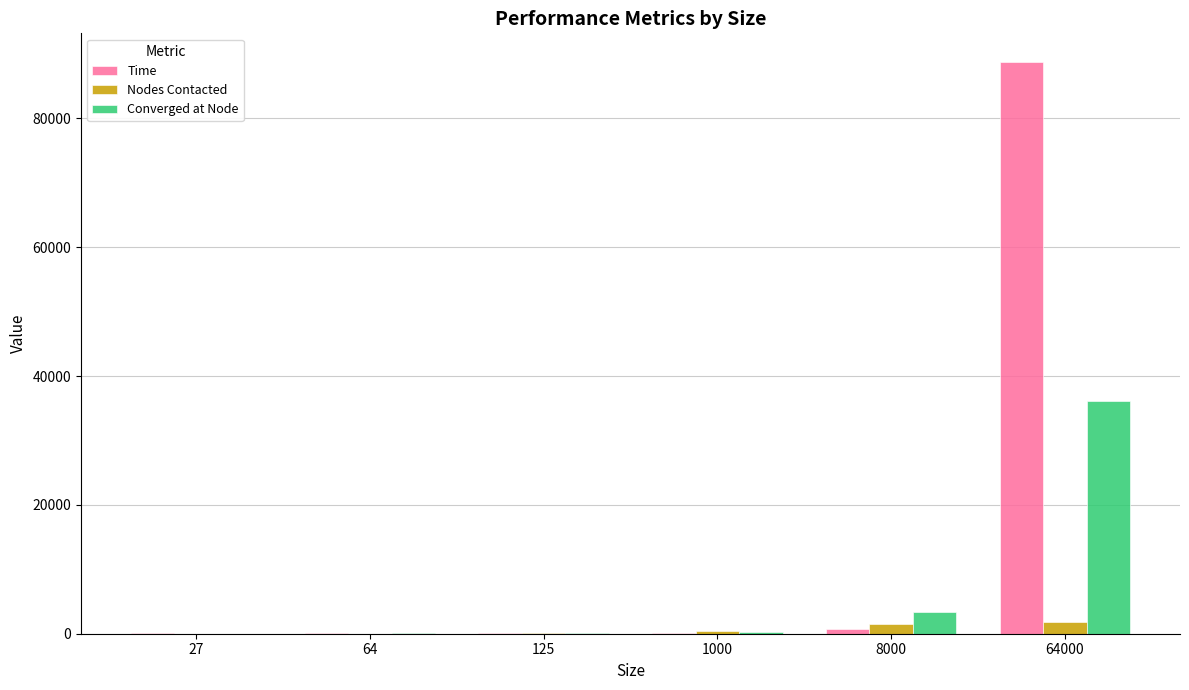

What value does the Nodes Contacted series have at 125?

78